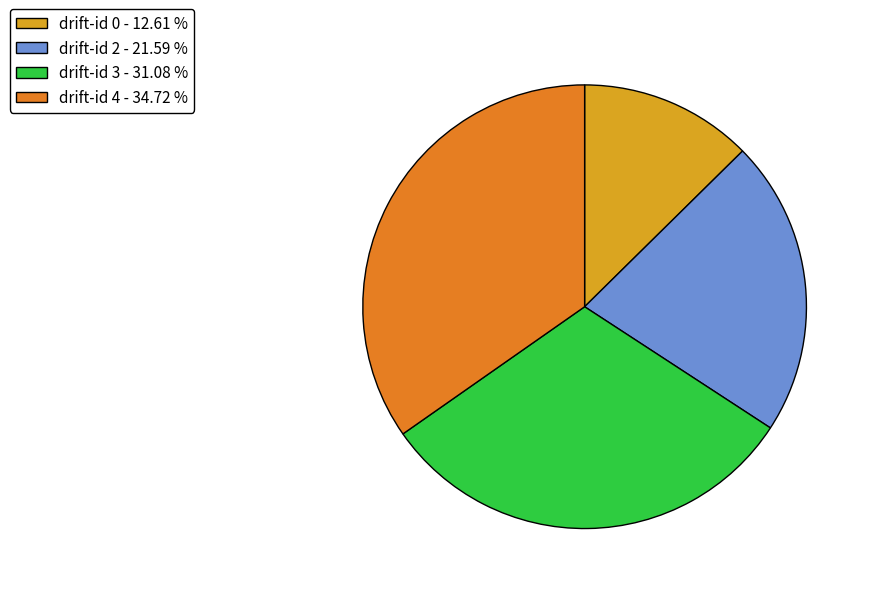

Between drift-id 3 - 31.08 % and drift-id 2 - 21.59 %, which is larger?

drift-id 3 - 31.08 %